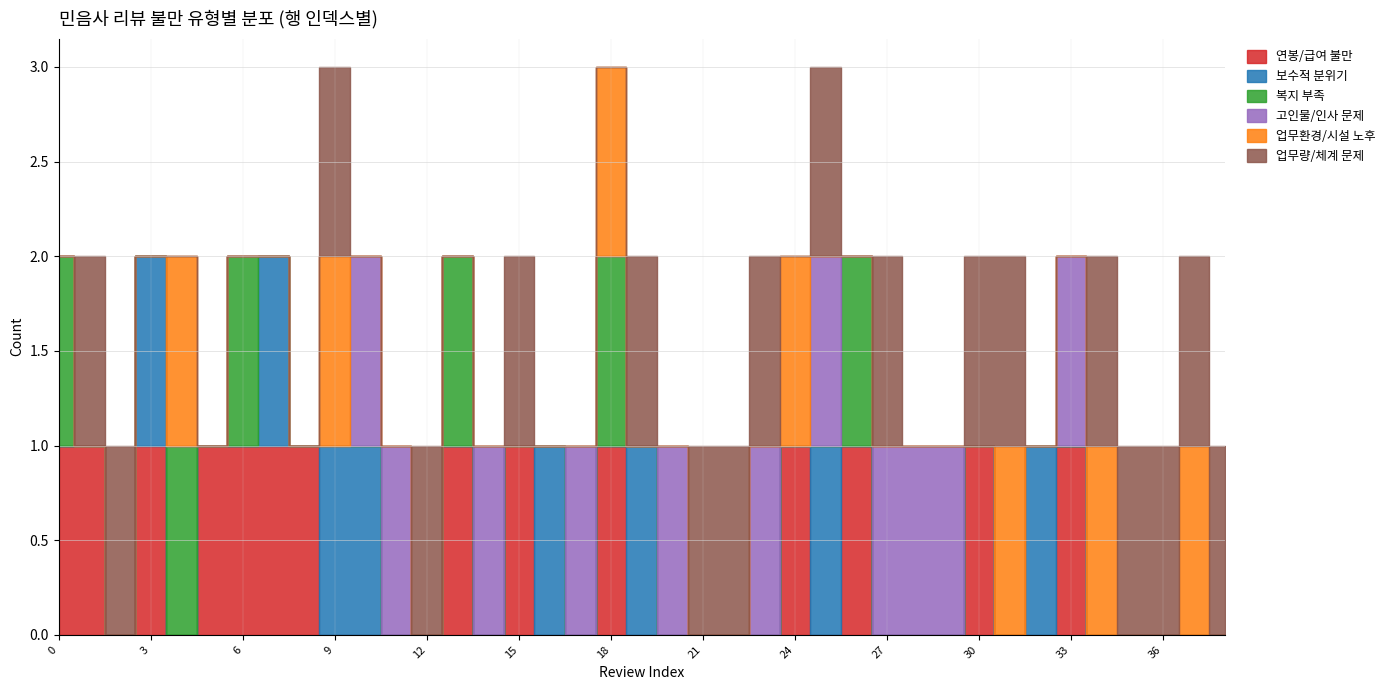

In 업무량/체계 문제, how many points are lower than both neighbors (excluding endpoints)?

3